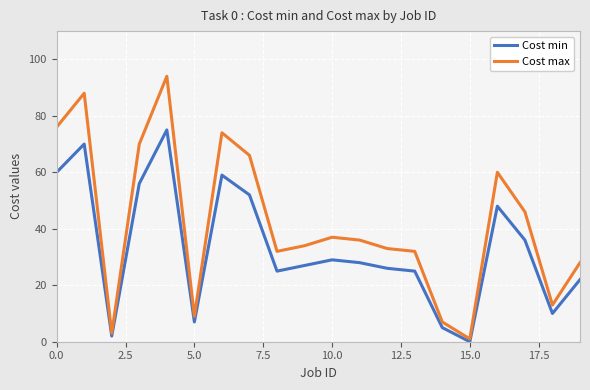

List the series in order of their overall mean, highest first.

Cost max, Cost min